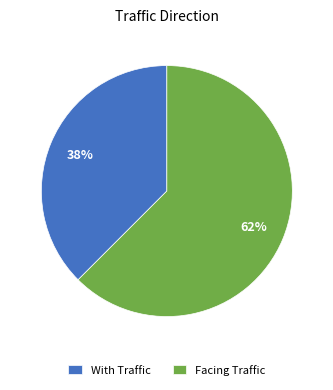

Do Facing Traffic and With Traffic together represent more than half of the pie?

Yes